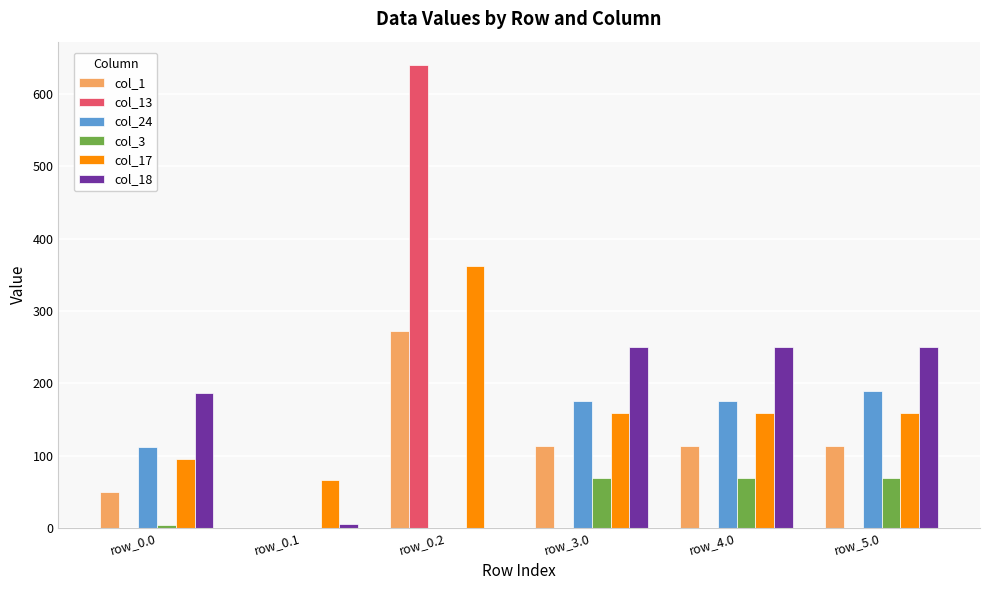

What is the total value across all series at row_0.1?

71.9